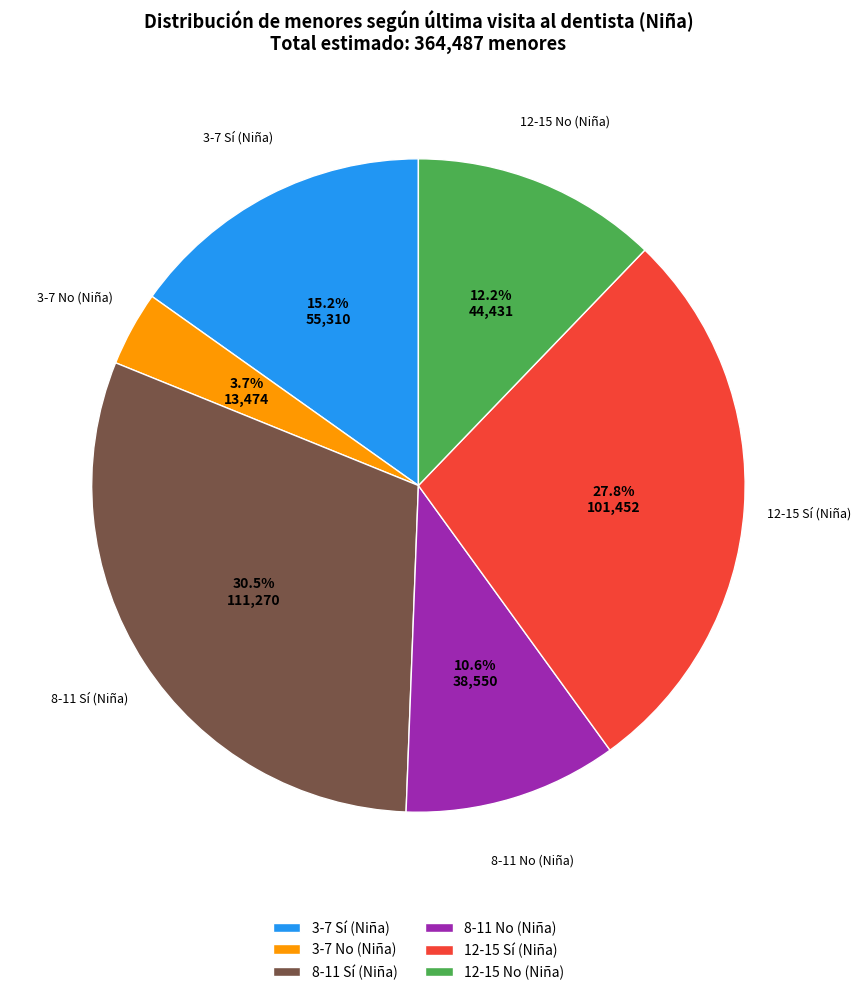

True or false: 3-7 No (Niña) accounts for 18% of the total.

False